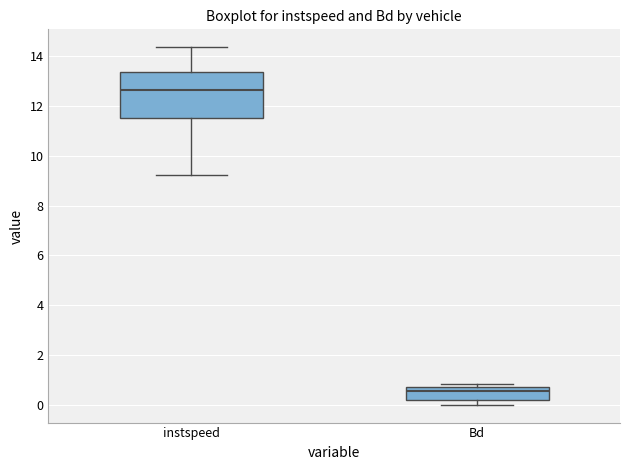

Reading left to right, transcribe this box plot: for each box, give where its median line is, the range the box spans, and where its two whiskers end, as read against the y-axis. The values are not printed on the chart, so give them approximately, as read against the axis.

instspeed: median 12.6, box 11.6 to 13.4, whiskers 9.2 to 14.4
Bd: median 0.6, box 0.2 to 0.8, whiskers 0.0 to 0.8 (just above the box's upper edge)